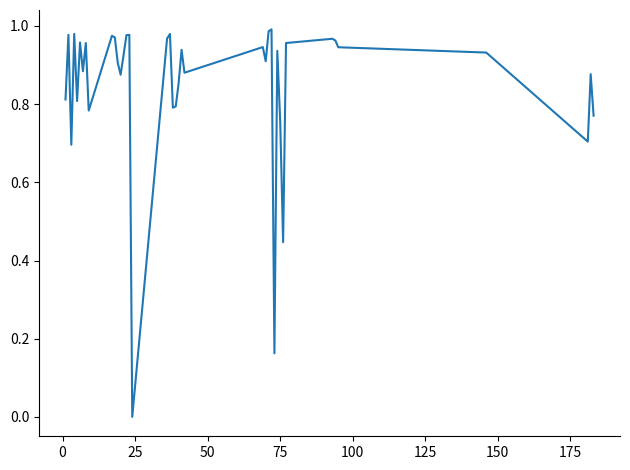

What is the sum of all values?

33.9